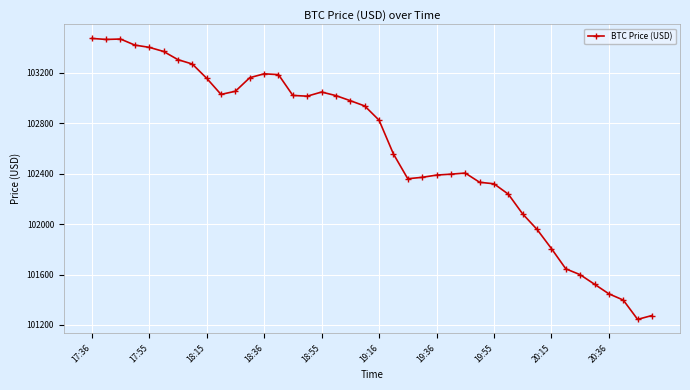

What is the maximum value shown in the chart?

103472.7